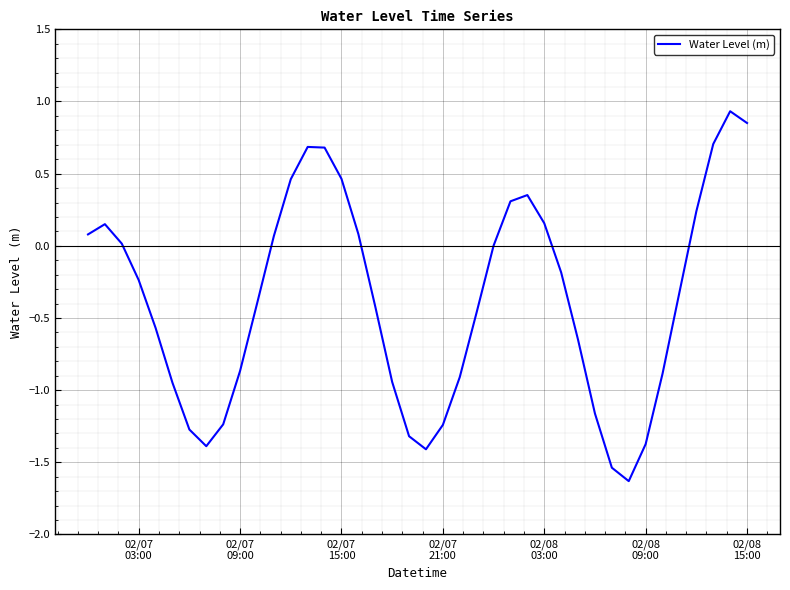

What is the difference between the maximum and minimum values?

2.6